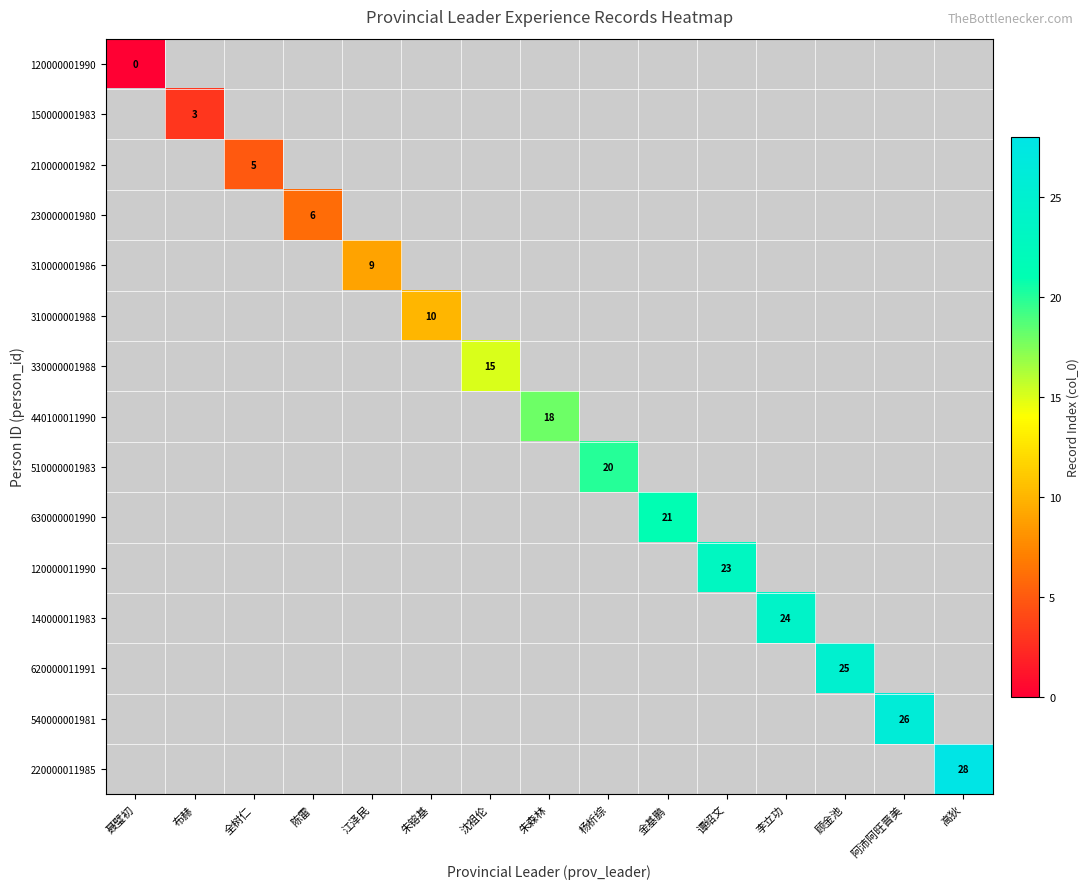

How many series are shown in this chart?

15